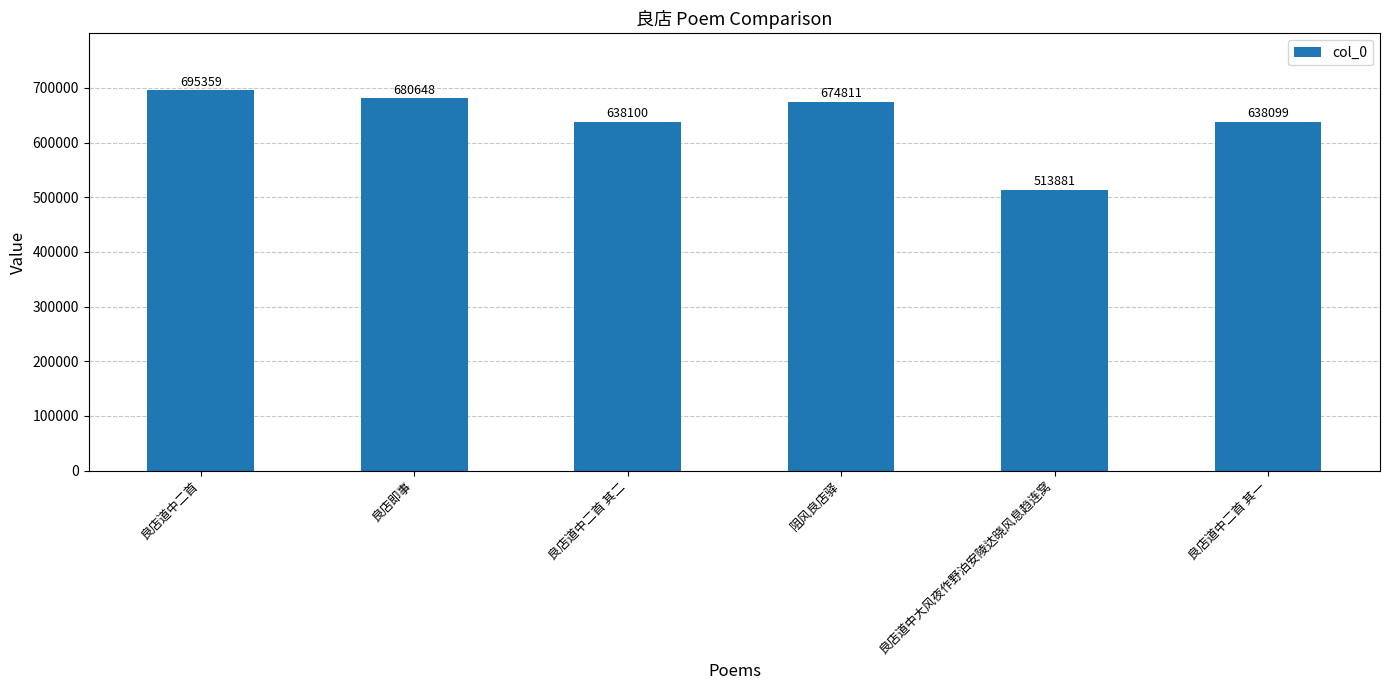

Where is the data nearest to the value 604620?

良店道中二首 其一